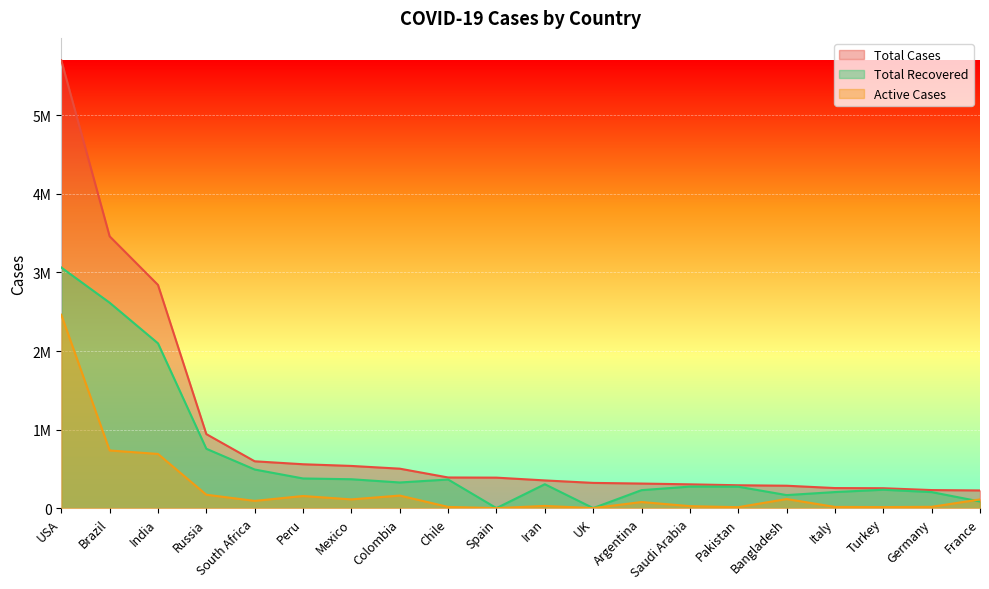

Reading left to right, list all the values displayed in this chart.

Total Cases: 5701390	3460413	2841400	942106	596060	558420	537031	502178	390037	387985	352558	321098	312659	302686	290958	285091	255278	253108	229700	225043
Total Recovered: 3063213	2615254	2097766	755513	491441	377453	367537	326298	364285	0	304236	0	228725	274091	272804	165738	204506	233915	203900	84065
Active Cases: 2461812	733970	689617	170494	92196	154133	111013	159901	15174	0	28058	0	77604	25089	11945	115572	15360	13154	16486	110510